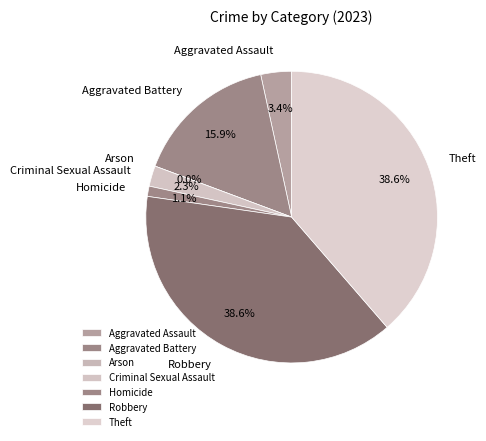

Does Theft represent more than half of the total?

No